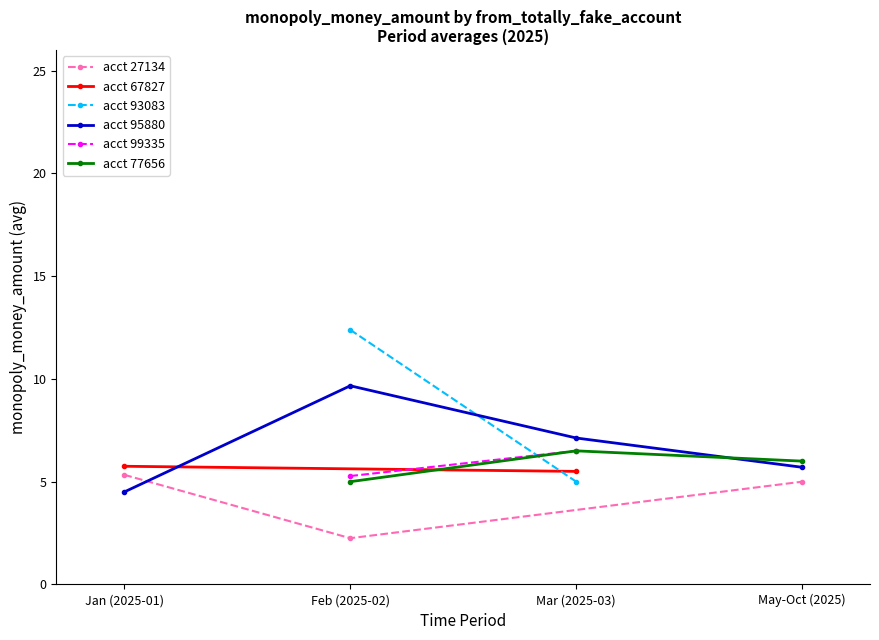

What is the label of the 6th point from the left?

77656